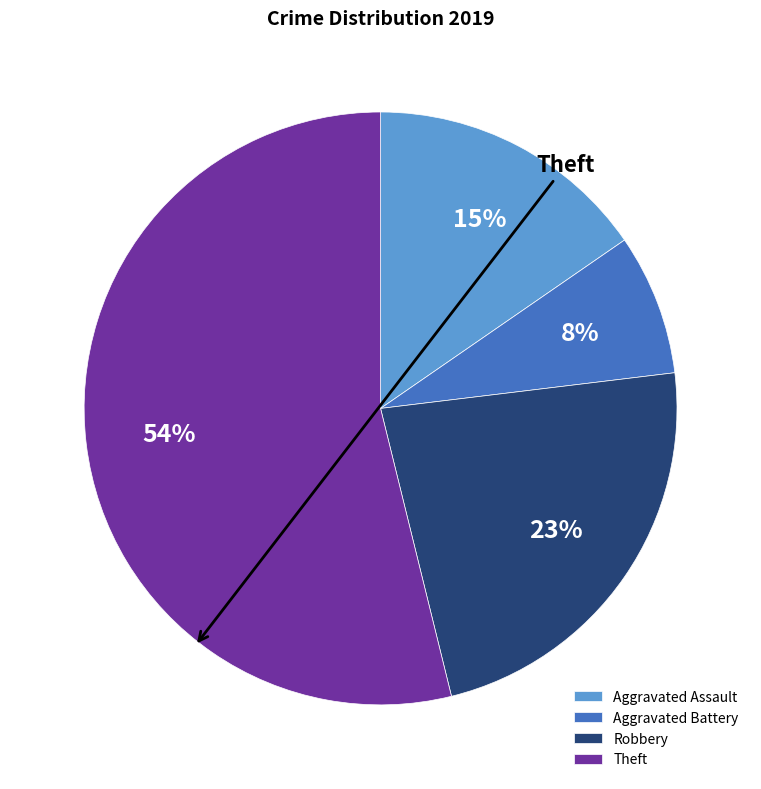

Does any single category account for the majority?

Yes